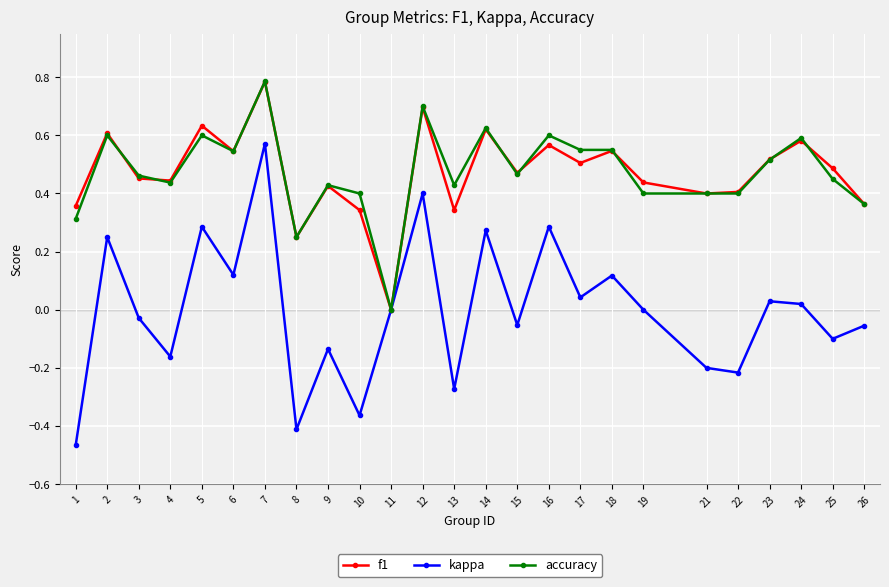

What is the total value across all series at 2?

1.5